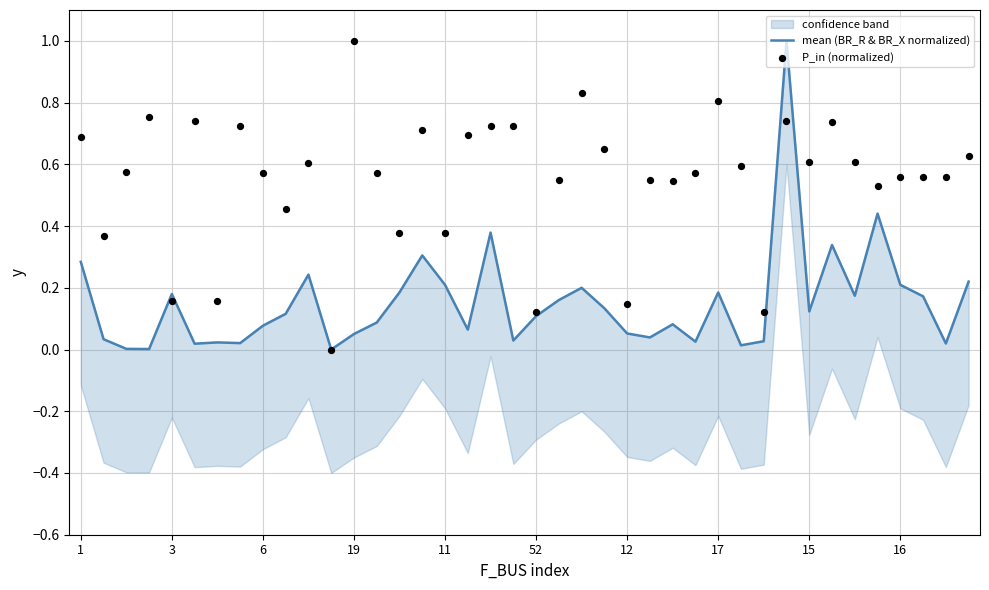

At how many categories does at least one series exceed 0?

39